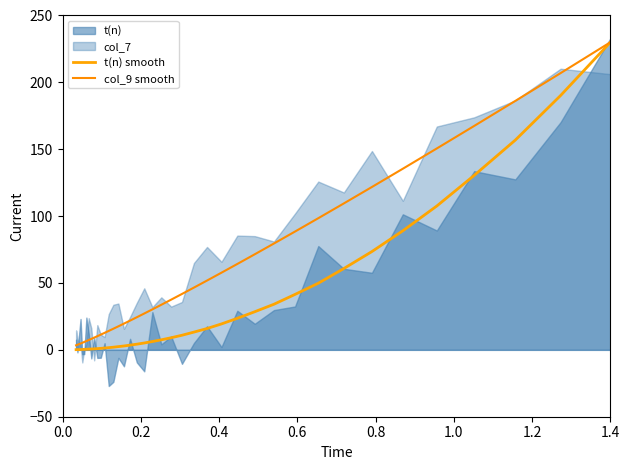

True or false: col_9 smooth and t(n) smooth intersect in this chart.

False